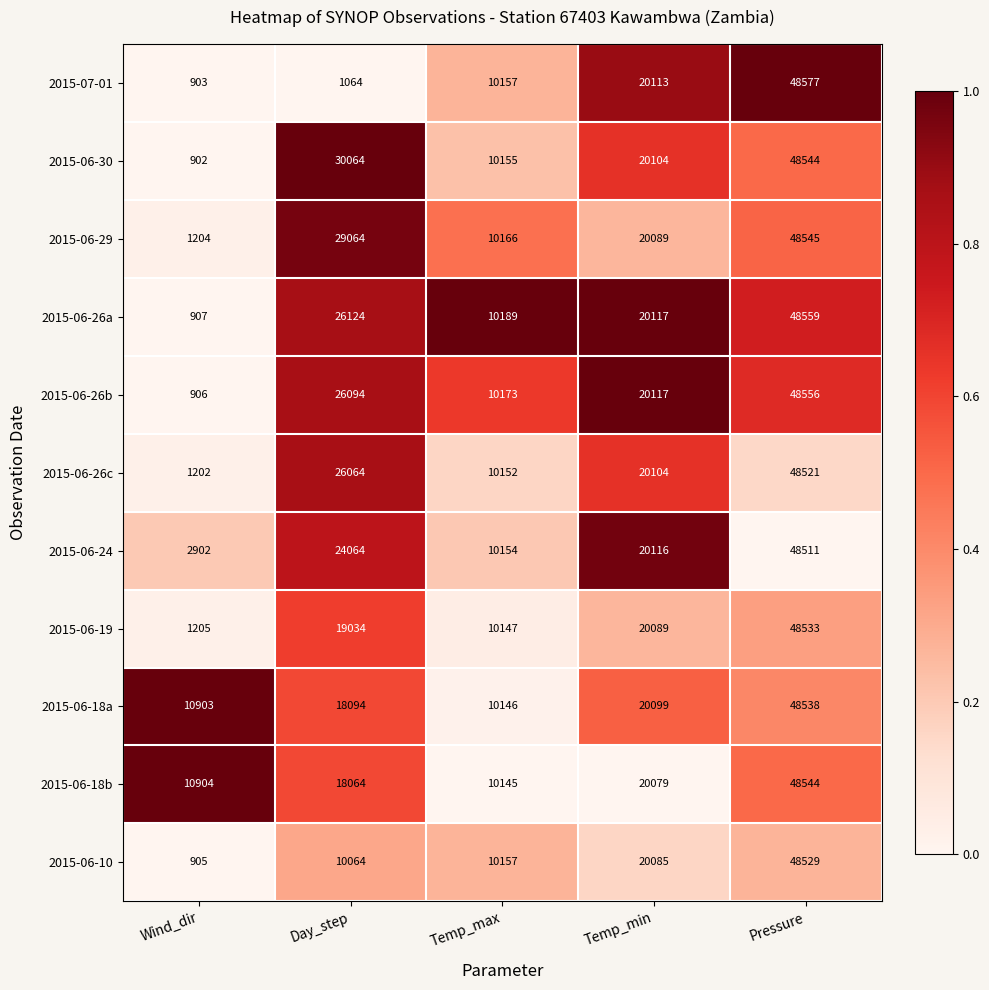

At which category is the sum across all series the highest?

Pressure